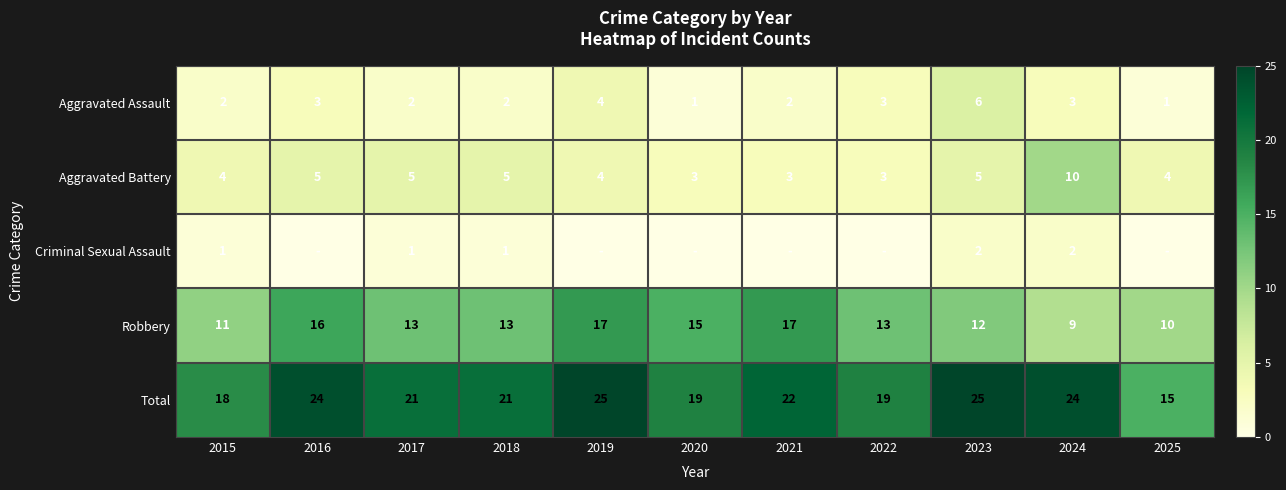

How many data points does each series have?

11